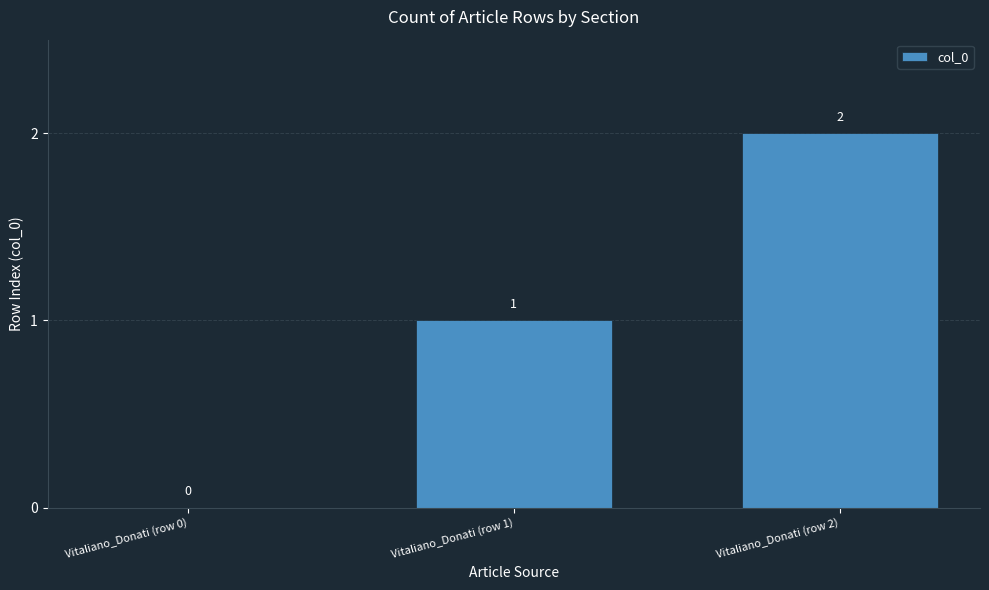

The chart shows a value of 0 at Vitaliano_Donati (row 0). True or false?

True